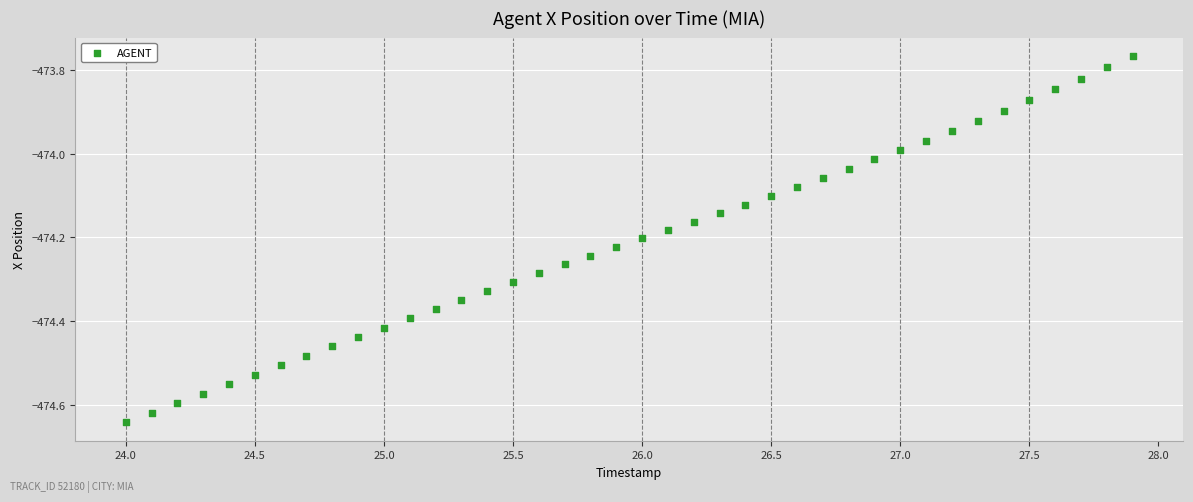

What is the range of Y values (max minus min)?

0.9